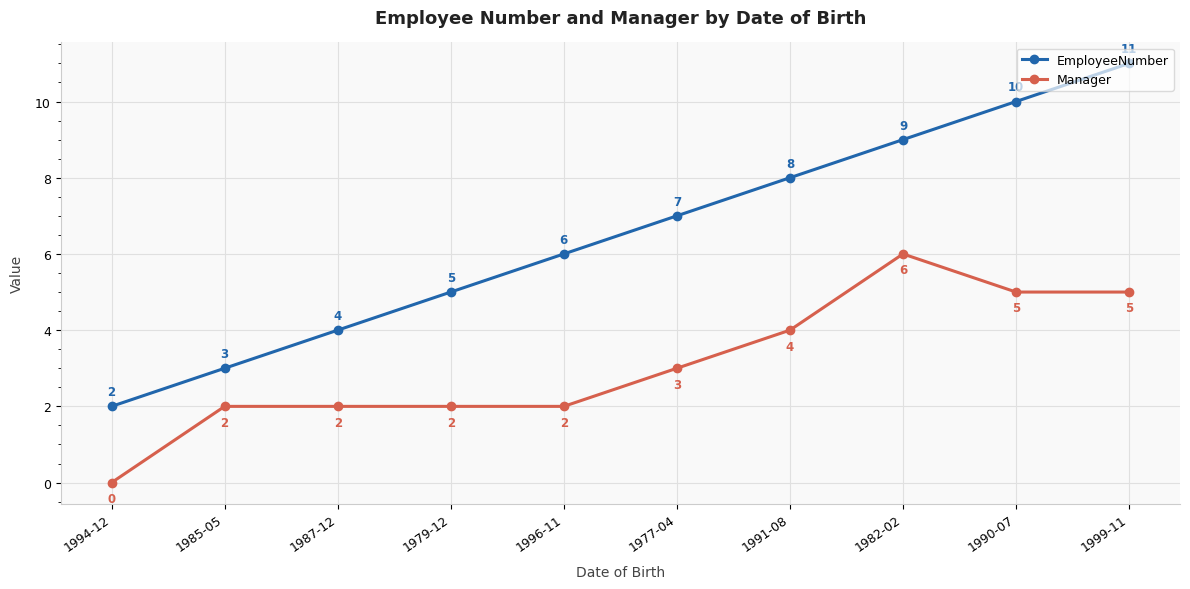

The value of EmployeeNumber at 1991-08 is 3. True or false?

False